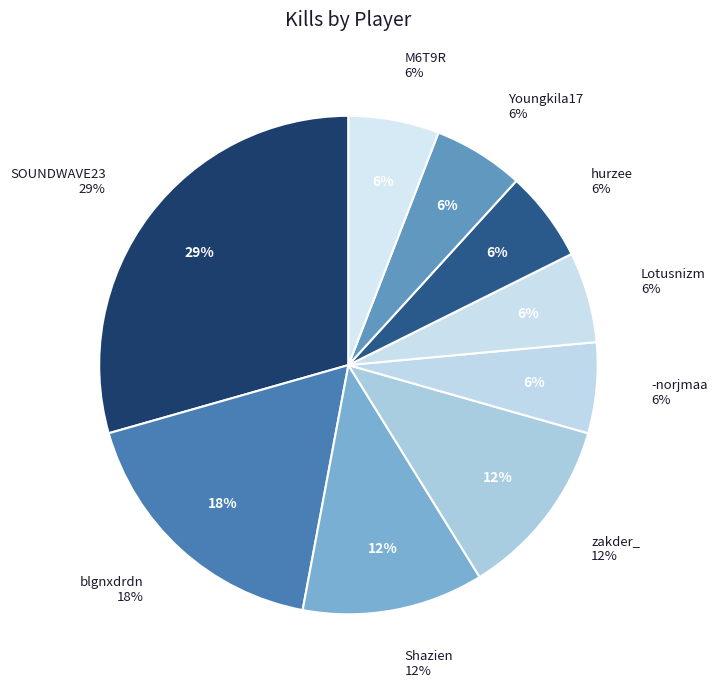

To the nearest percent, what is the difference between the Shazien and Youngkila17 slice percentages?

6%